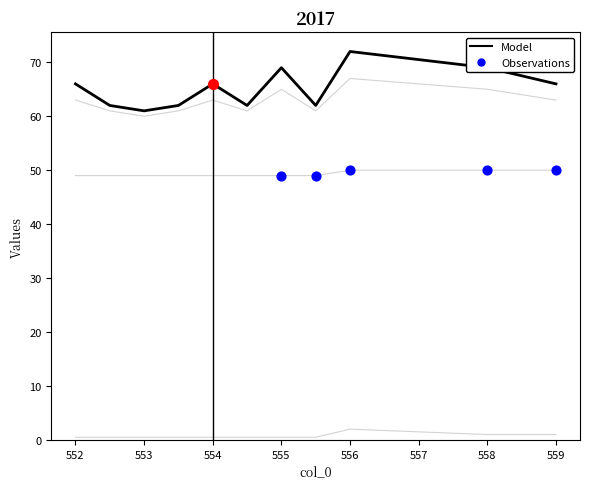

How many lines are shown in the chart?

5